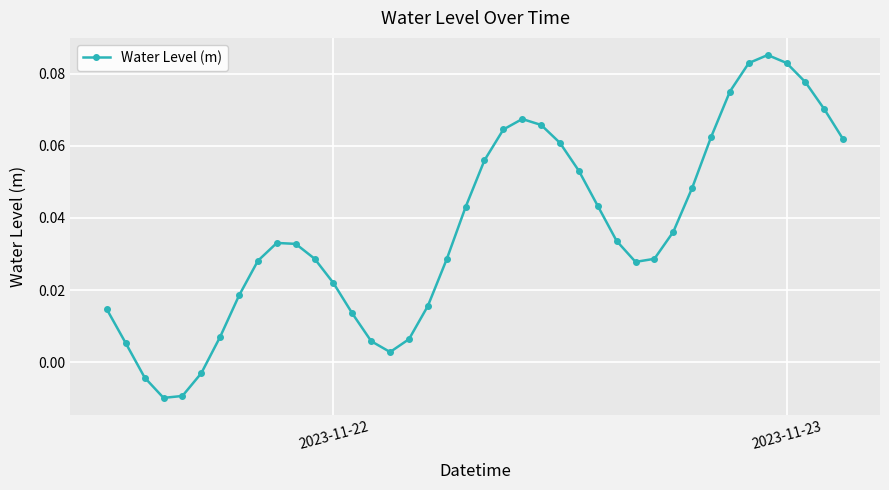

True or false: the data has more than 1 interior local peaks.

True